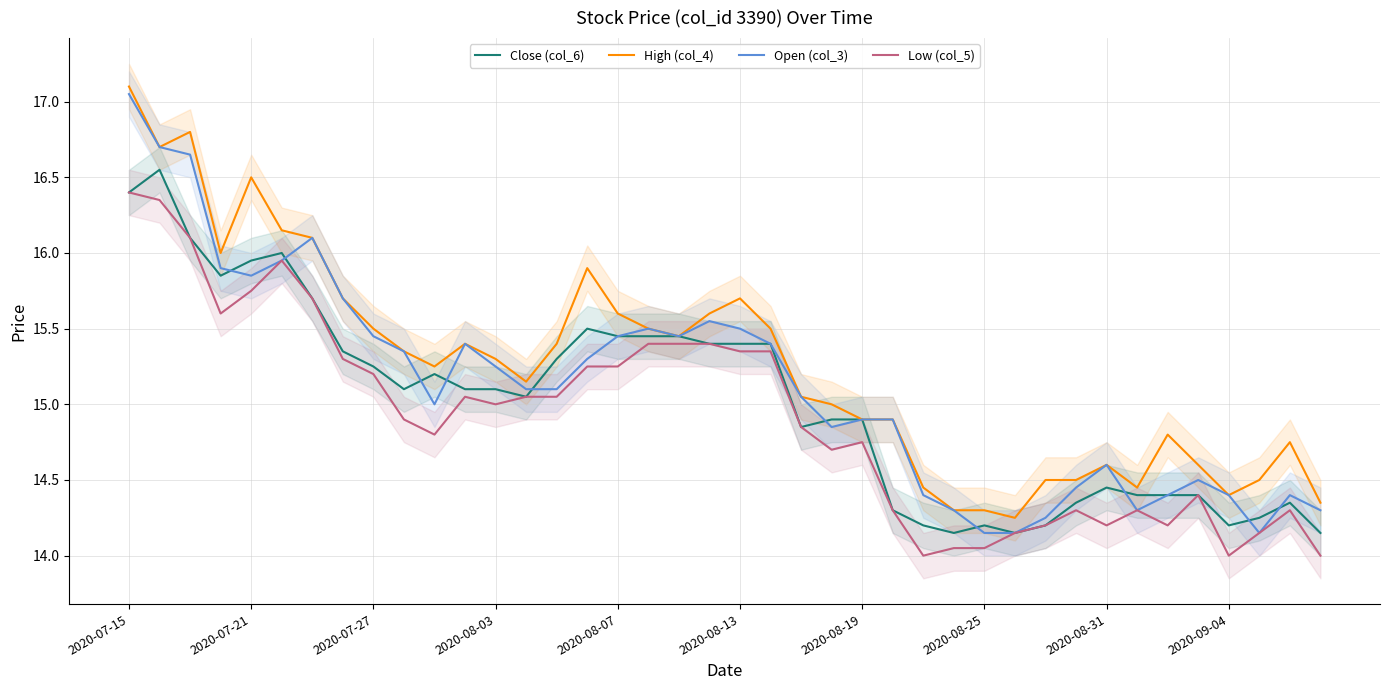

At 38, list the series in order from largest to smallest.

High (col_4), Open (col_3), Close (col_6), Low (col_5)